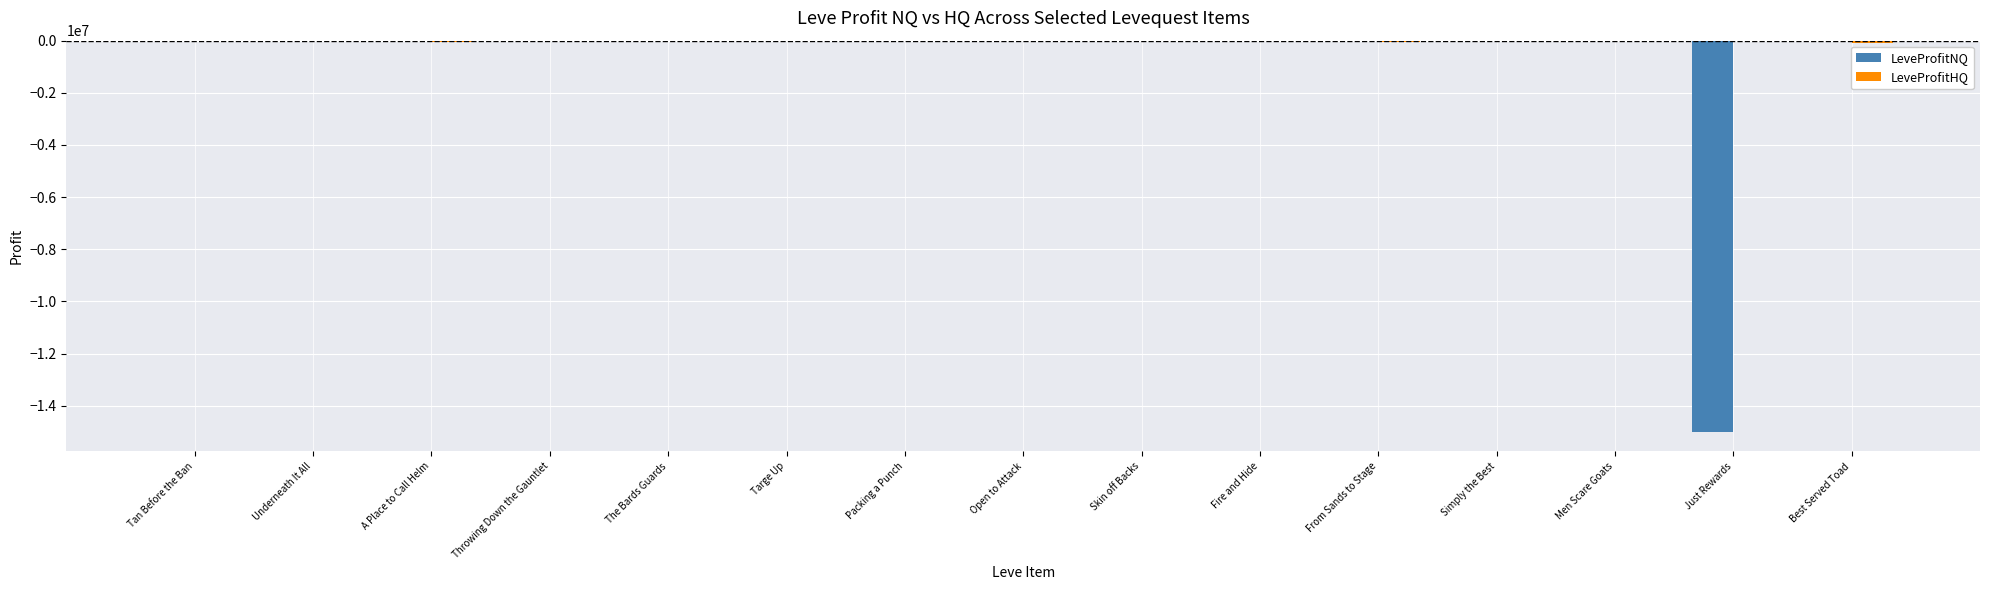

What is the sum of all LeveProfitNQ values?

-15010487.2